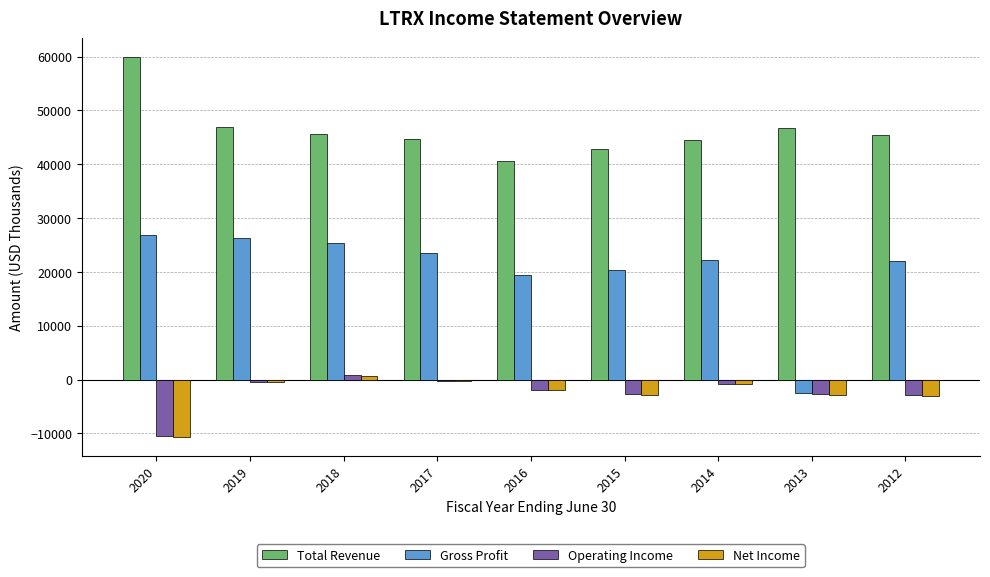

Which category has the highest value across all series?

2020